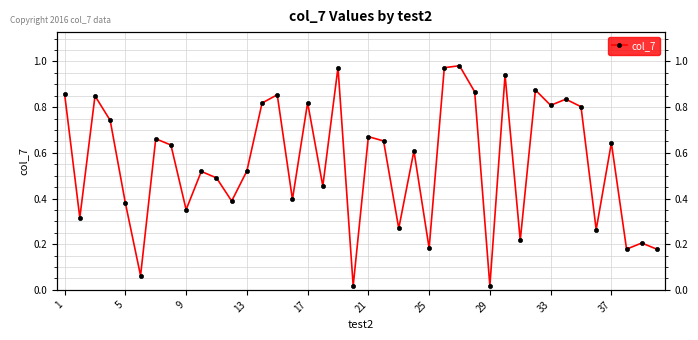

Which category has the highest value across all series?

26